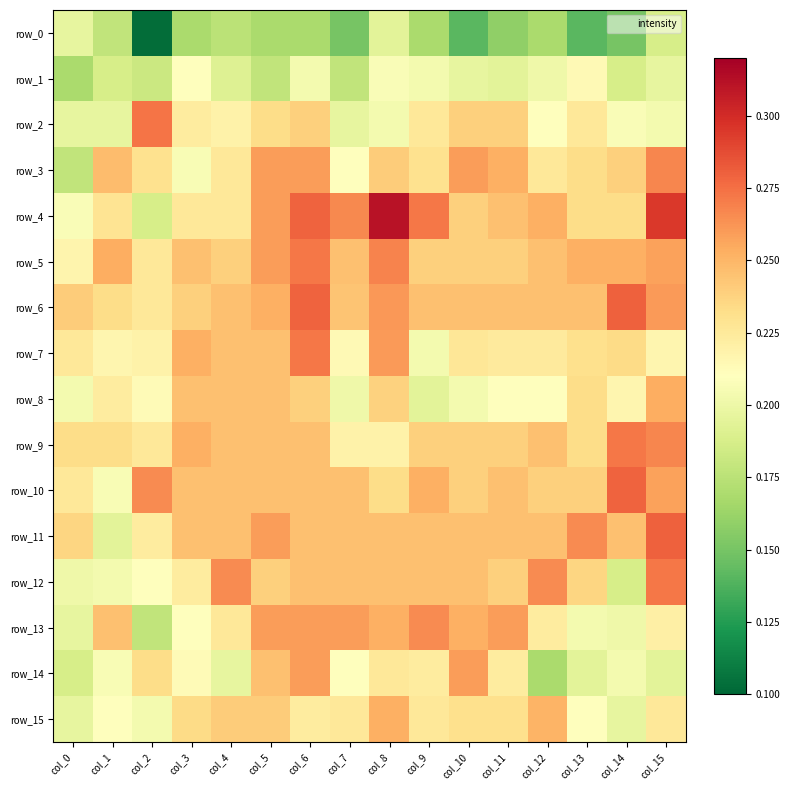

Between col_10 and col_14, which is larger?

col_14